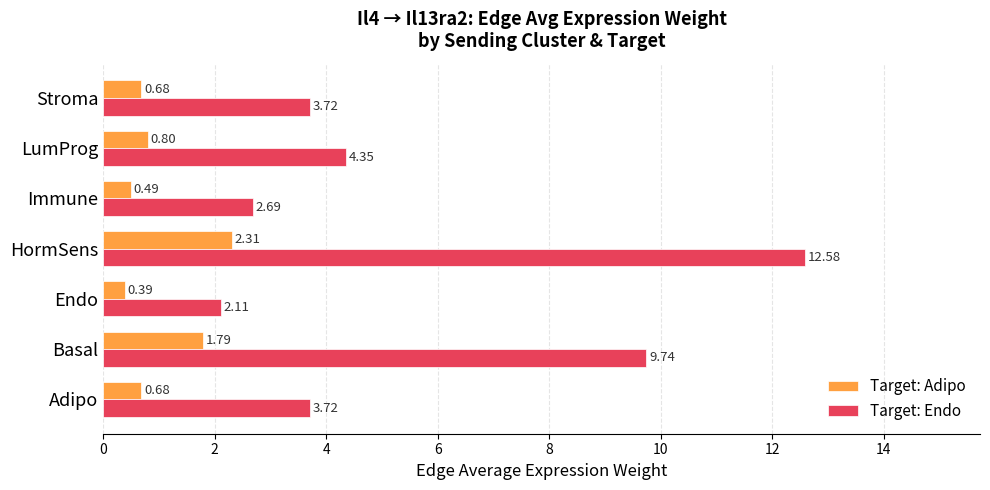

What are all the series names shown in the legend?

Target: Adipo, Target: Endo